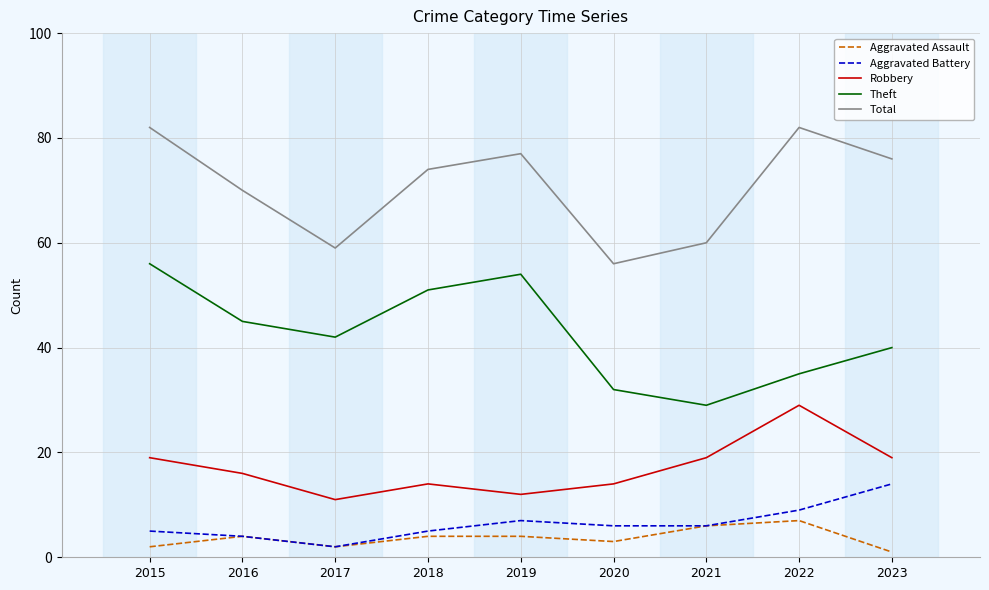

What is the difference between the maximum and second lowest values in the Total series?

23